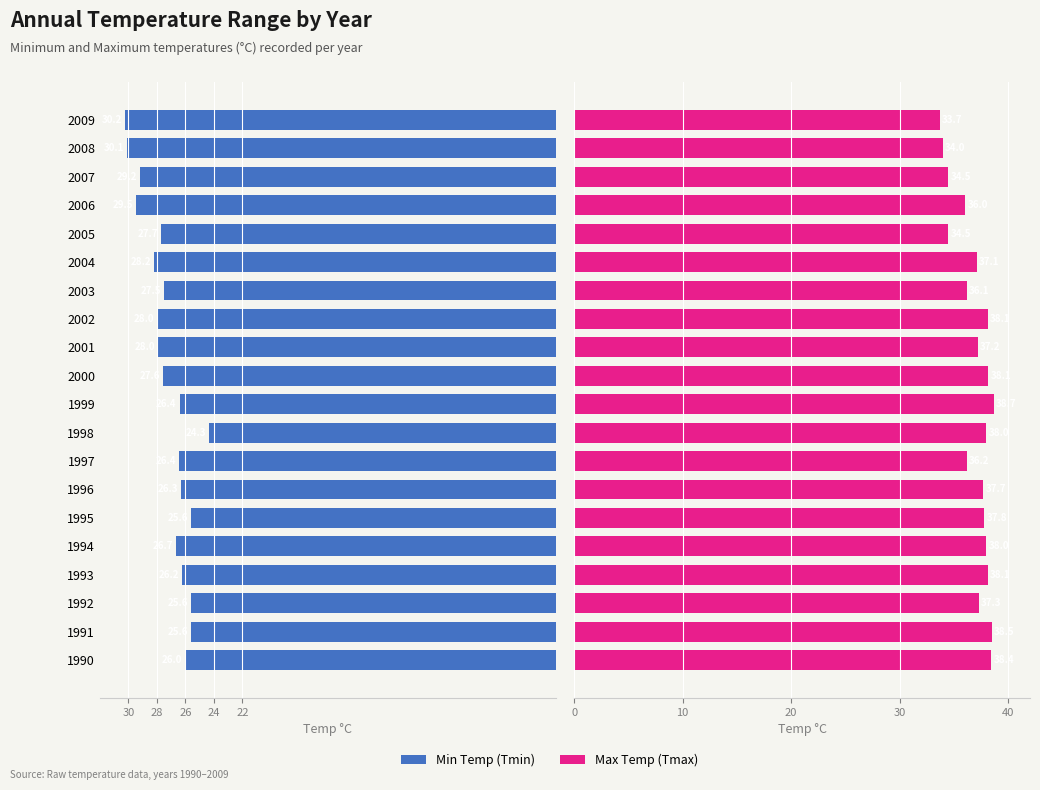

What is the average value of the Max Temp (Tmax) series?

36.9